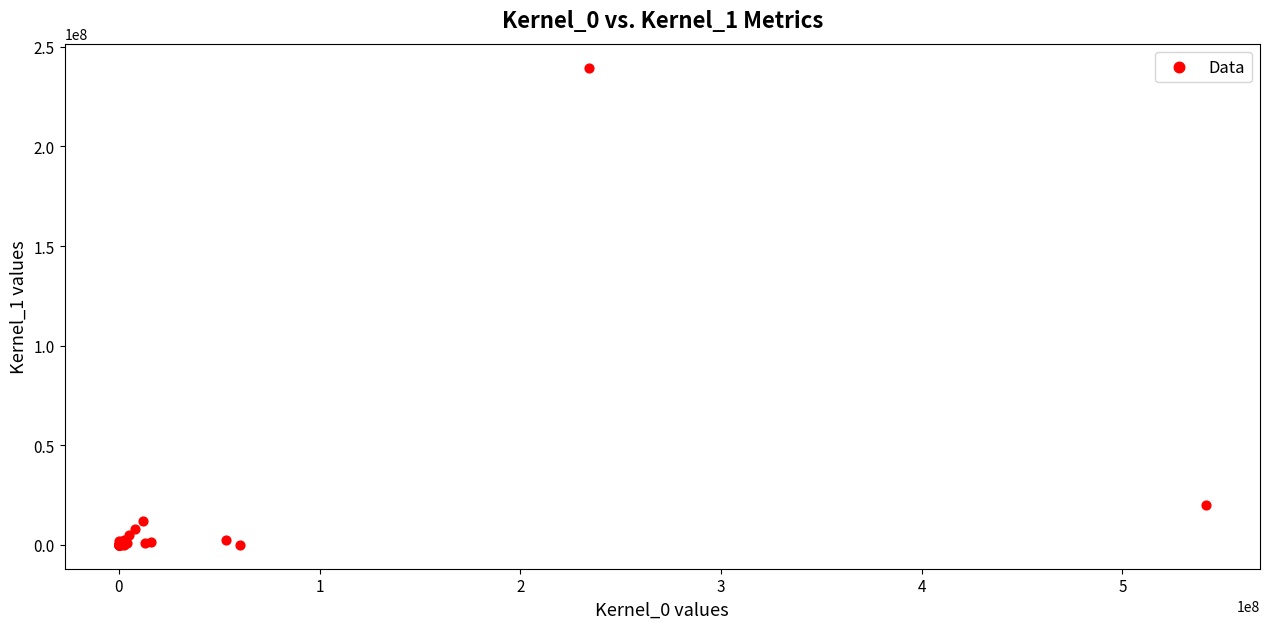

What Y value in the scatter plot is closest to 119800079?

19861815.0